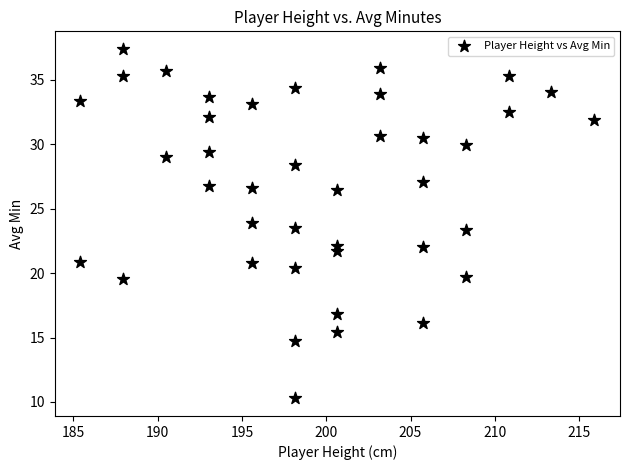

What is the range of X values (max minus min)?

30.5